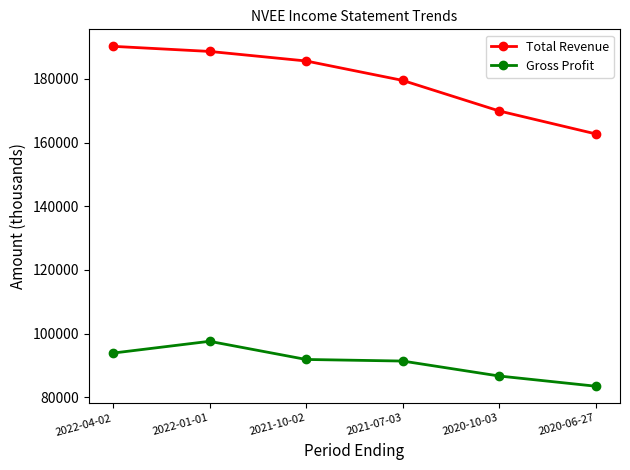

Which category has the highest value in the Total Revenue series?

2022-04-02